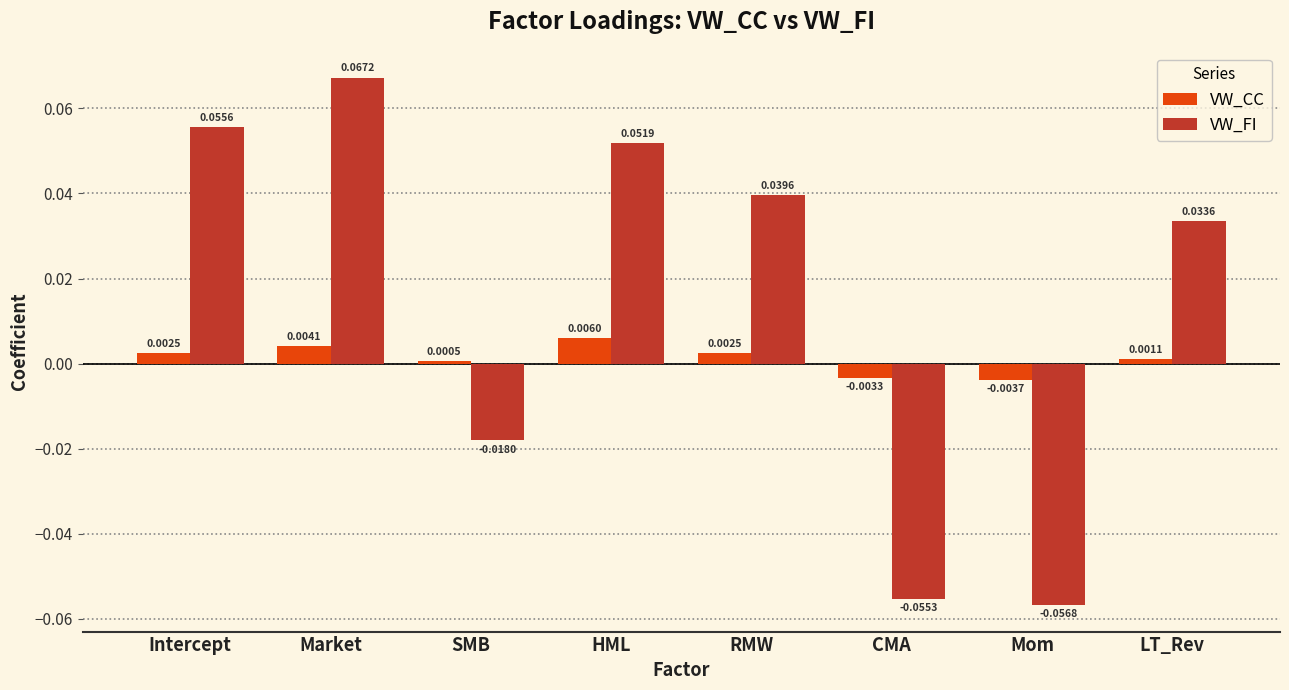

How many values in the VW_FI series are below 0?

3